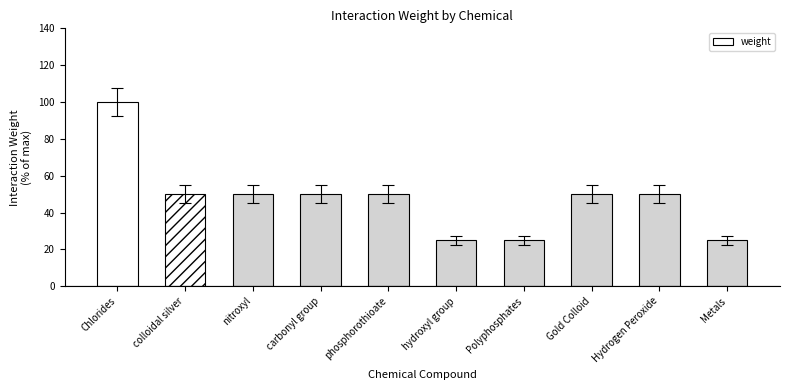

Where does the data first go above 50?

Chlorides